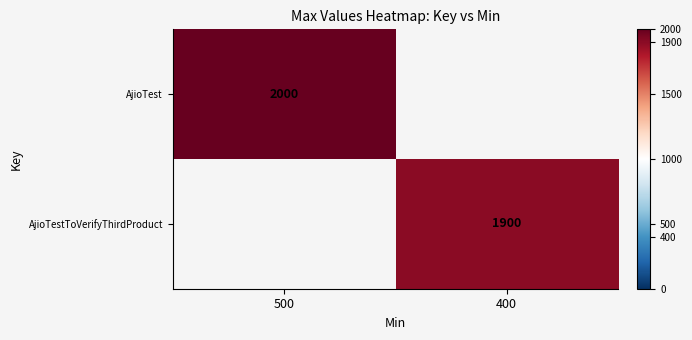

Which has a higher value, 400 or 500?

500